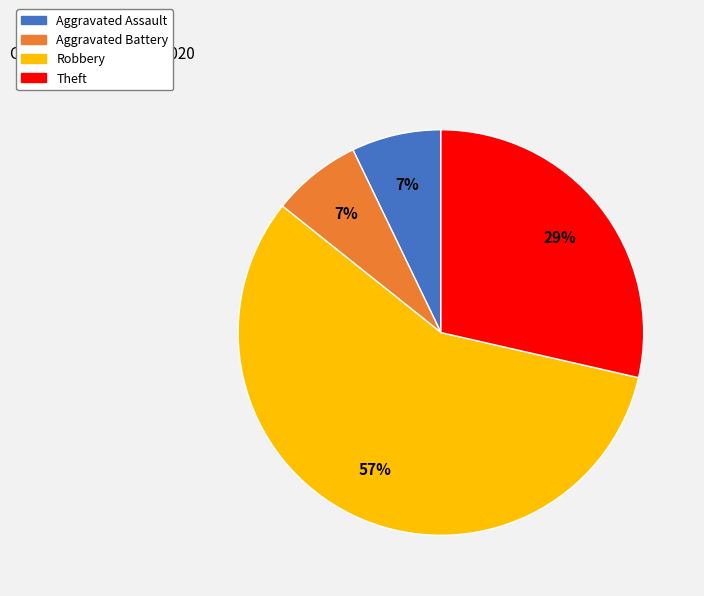

Is there a majority slice in this chart?

Yes